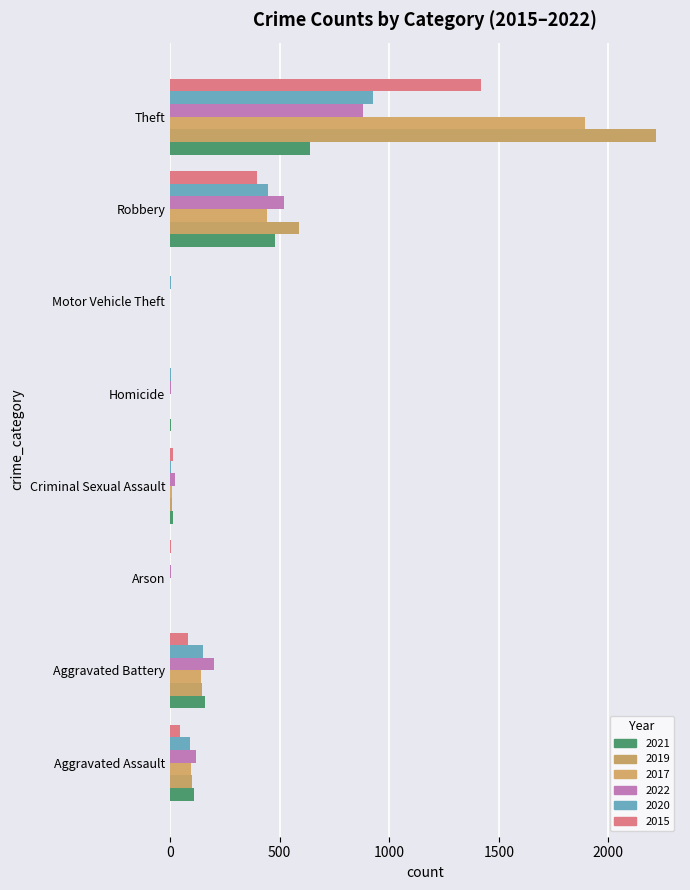

What is the spread (max minus min) of values at Motor Vehicle Theft?

2